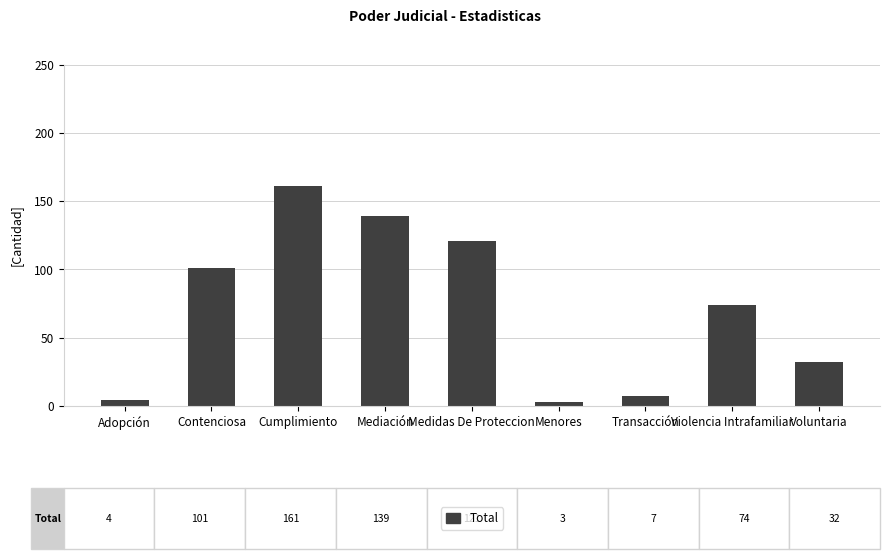

What is the approximate value at Mediación?

139